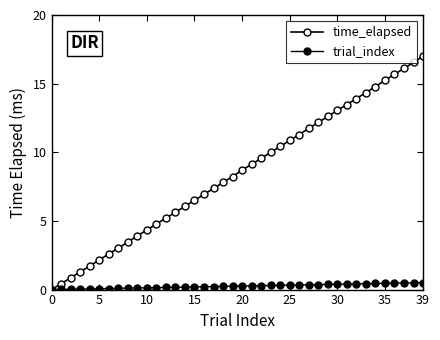

What is the label of the 20th point from the left?

19